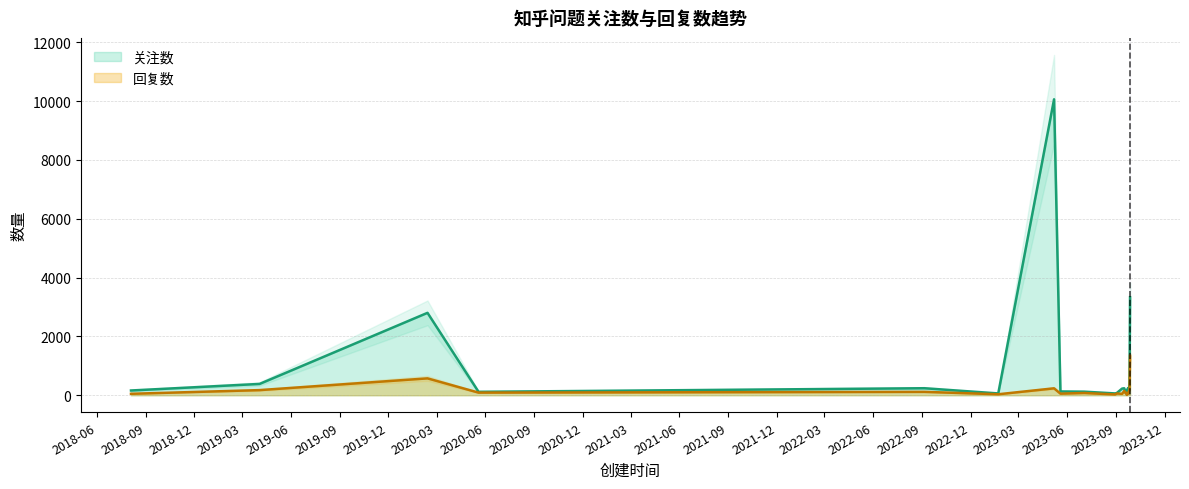

What is the maximum value shown in the chart?

10058